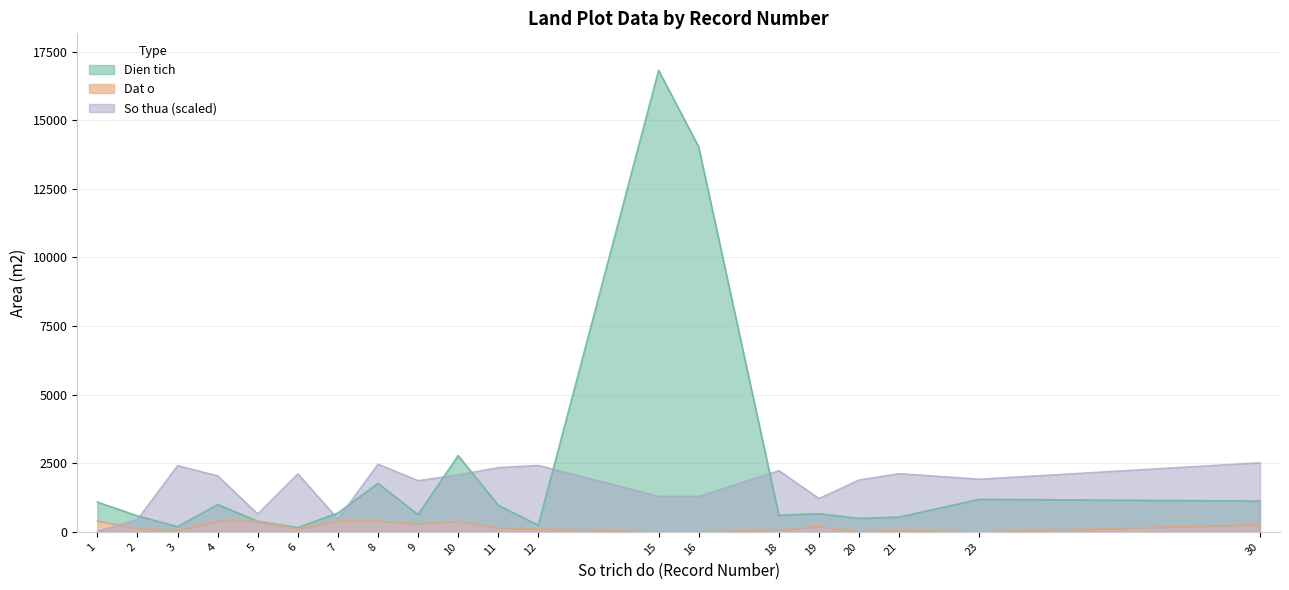

Does the chart display data point markers on the line(s)?

No